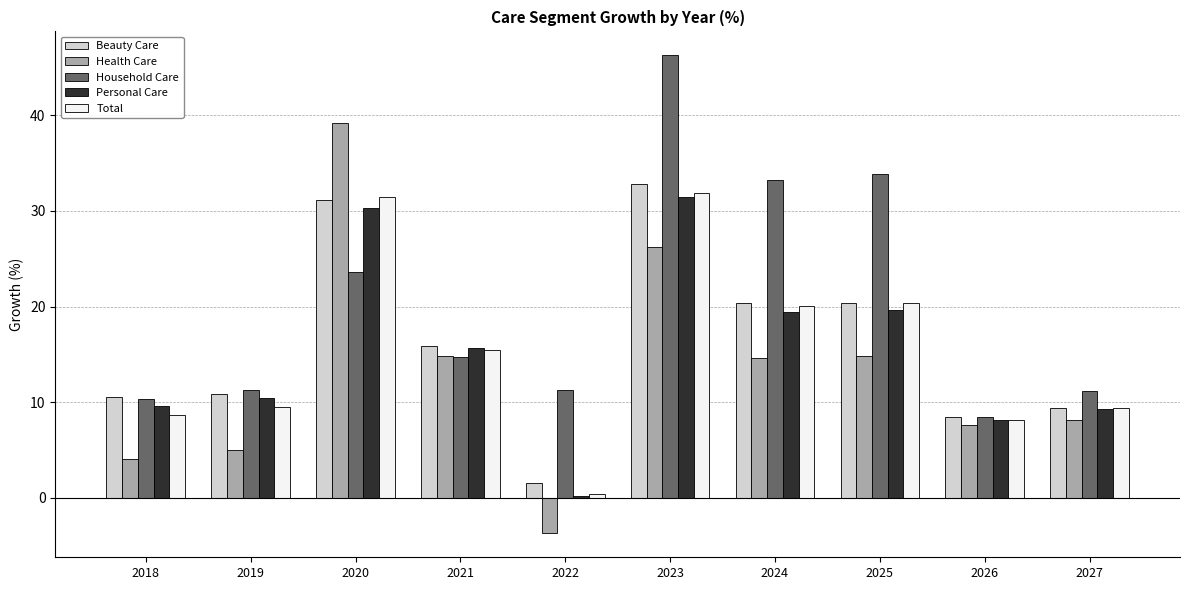

At which category is the sum across all series the highest?

2023